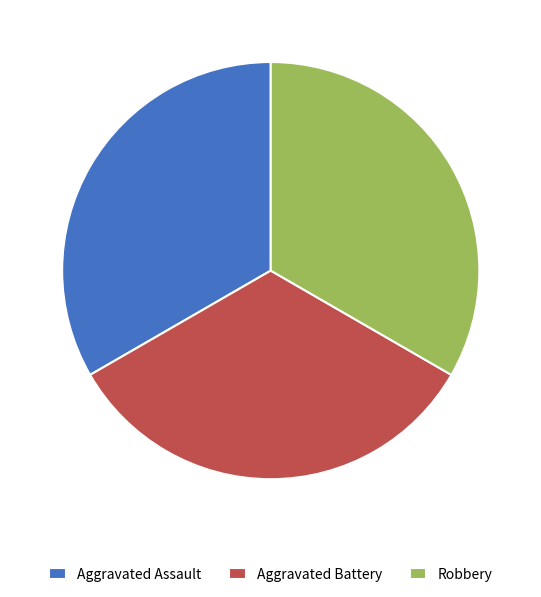

Do Aggravated Assault and Robbery together represent more than half of the pie?

Yes